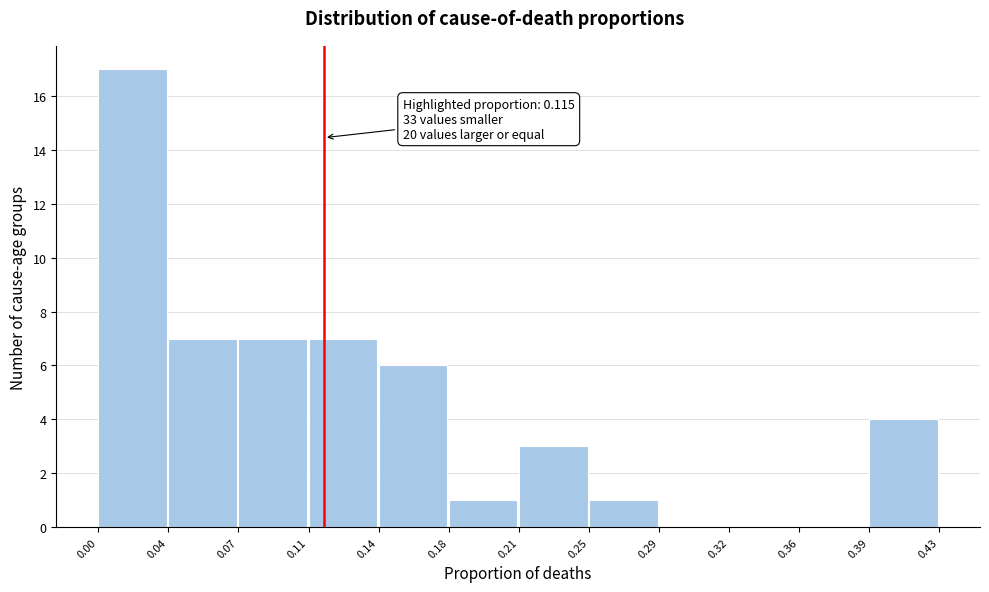

Over which range of the x-axis is the bar tallest?

0.00 to 0.04